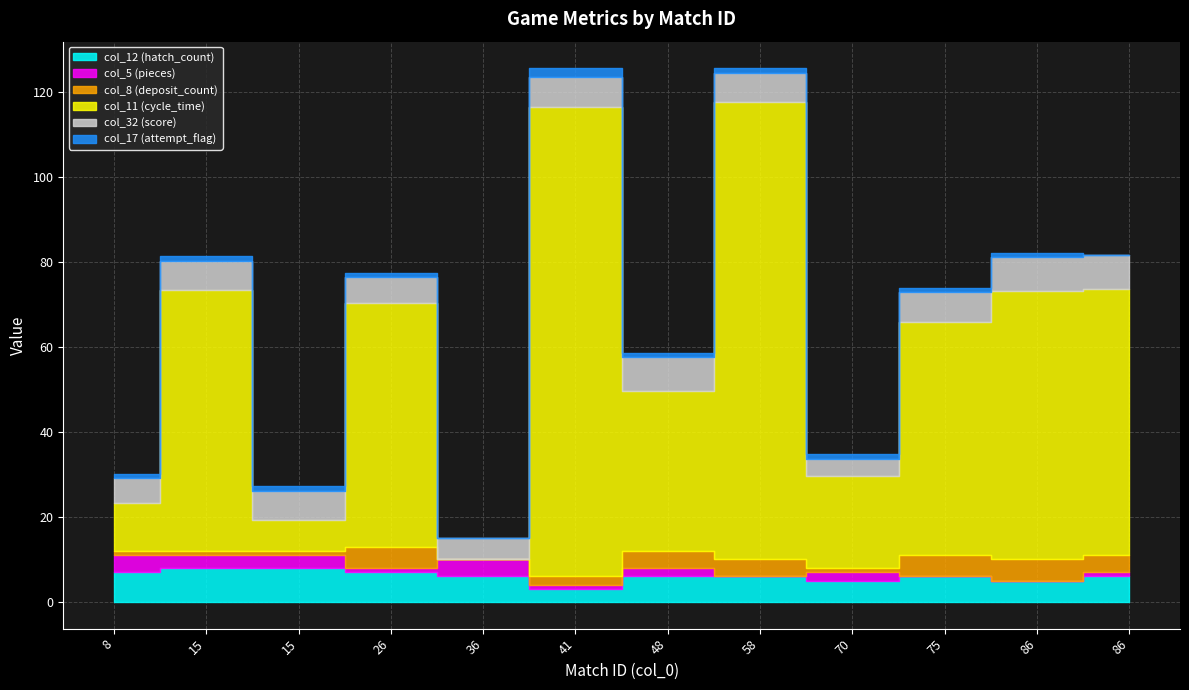

At which label does col_17 (attempt_flag) reach its minimum?

36